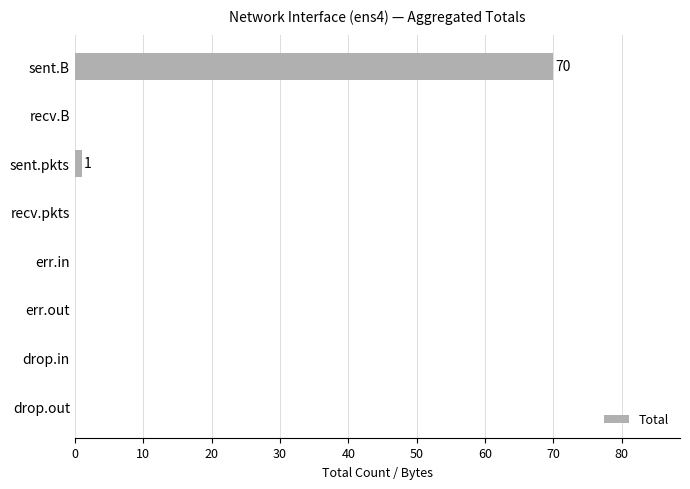

Reading top to bottom, extract all data points from this chart.

sent.B=70	recv.B=0	sent.pkts=1	recv.pkts=0	err.in=0	err.out=0	drop.in=0	drop.out=0